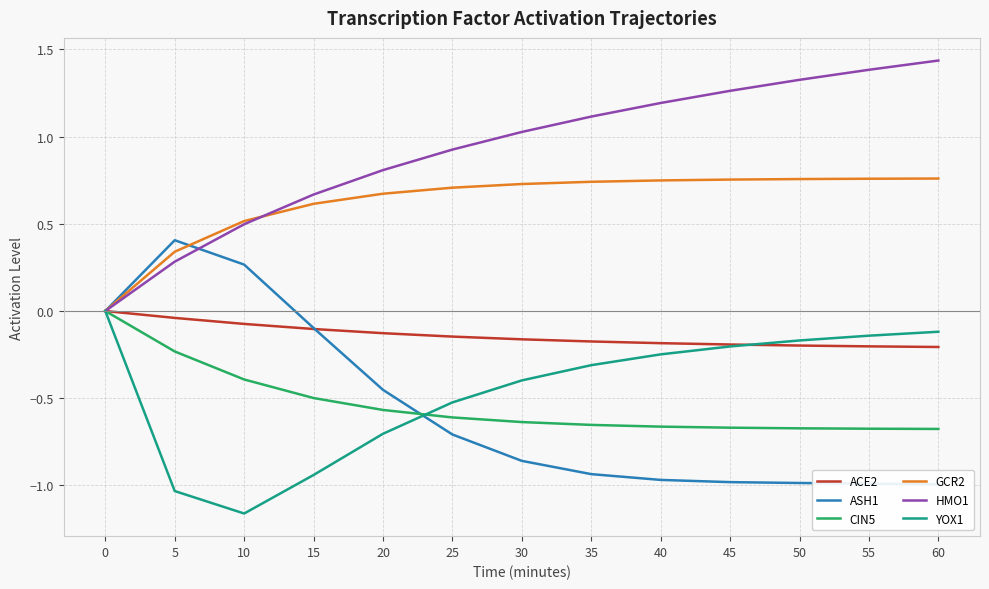

How many categories are shown in the chart?

13